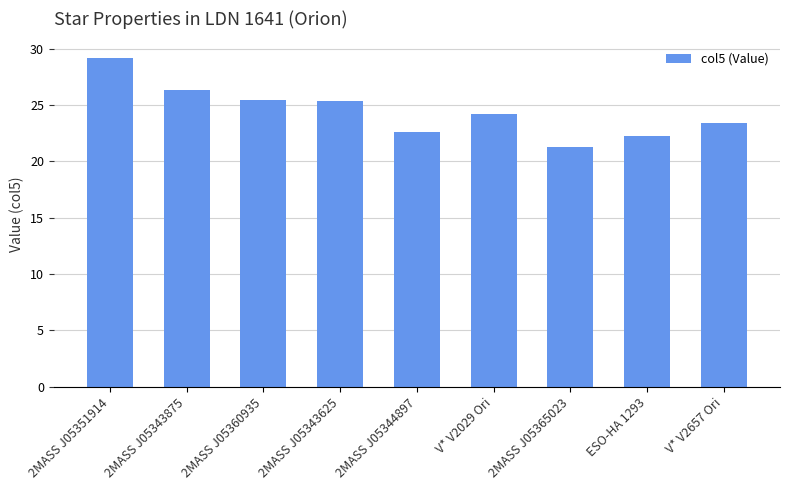

The chart shows a value of 29.2 at 2MASS J05351914. True or false?

True